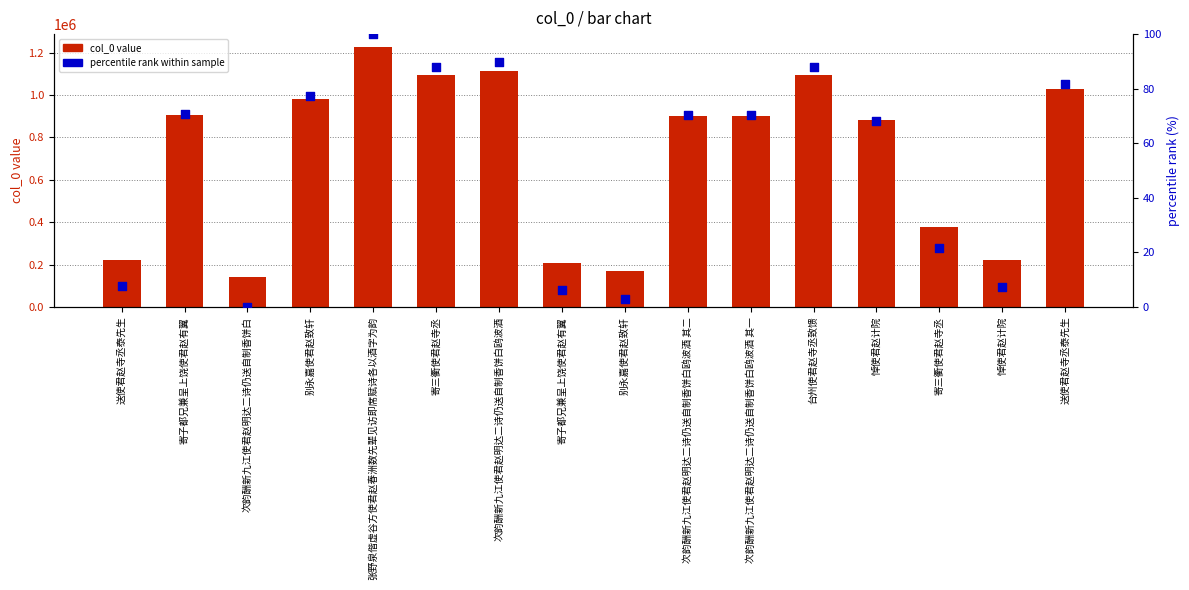

At how many categories does at least one series exceed 685710?

10